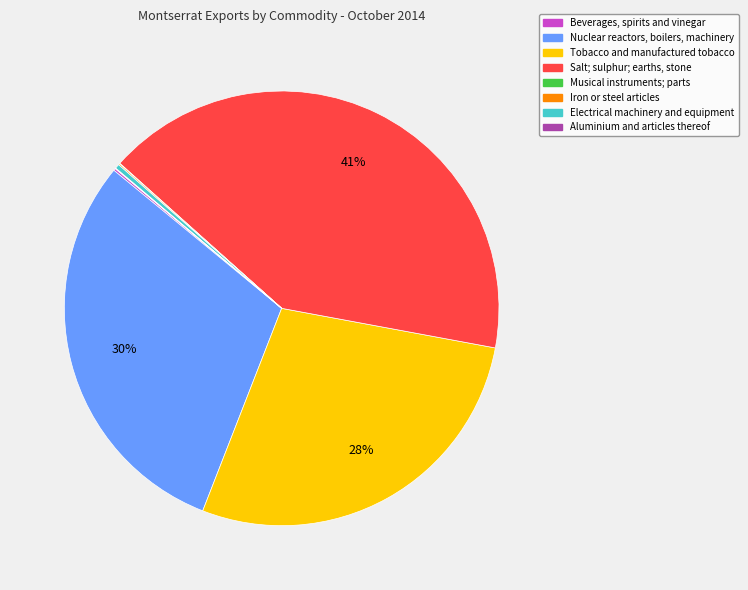

Approximately how many times larger is the value at Nuclear reactors, boilers, machinery compared to Salt; sulphur; earths, stone?

0.7